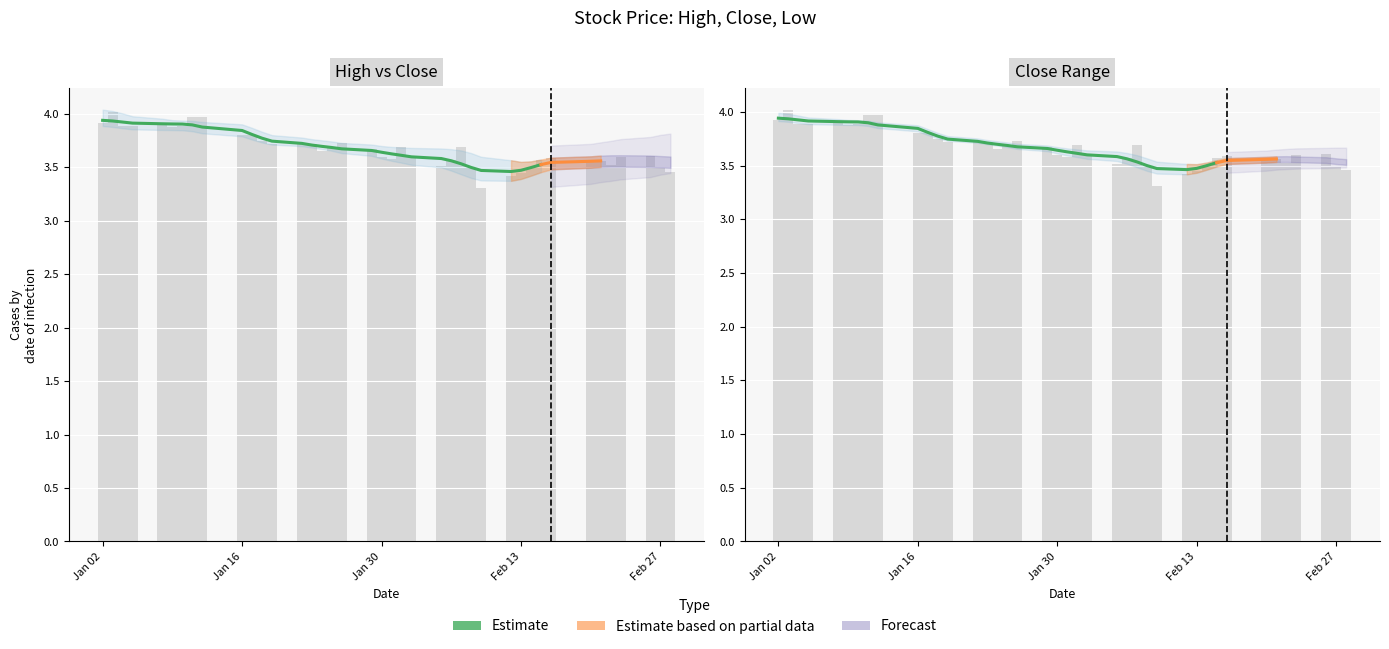

What is the maximum value shown in the chart?

3.9